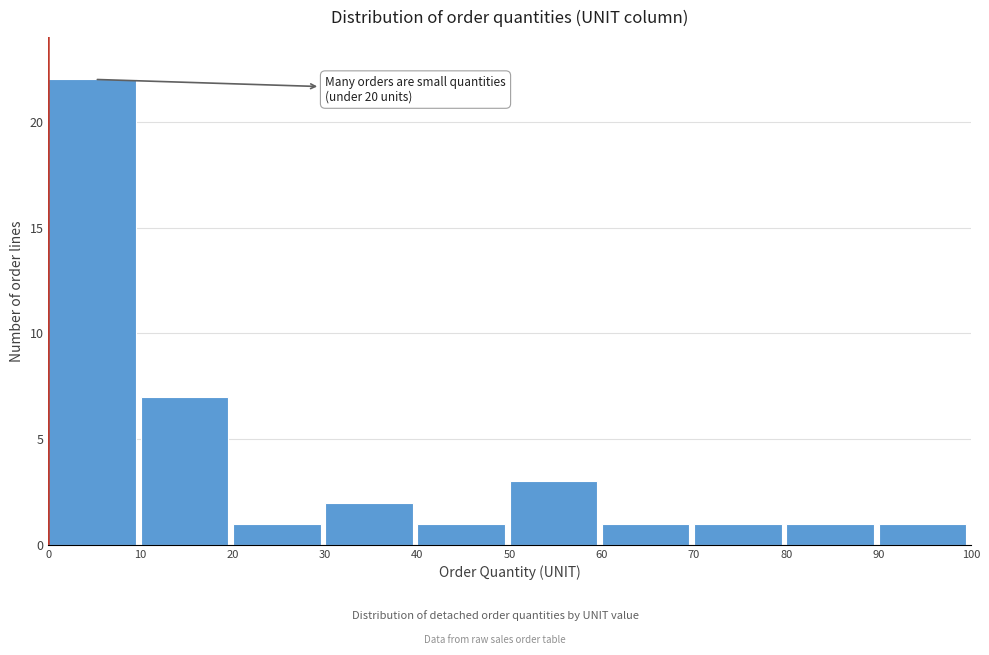

Which range on the x-axis has the tallest bar?

0 to 10